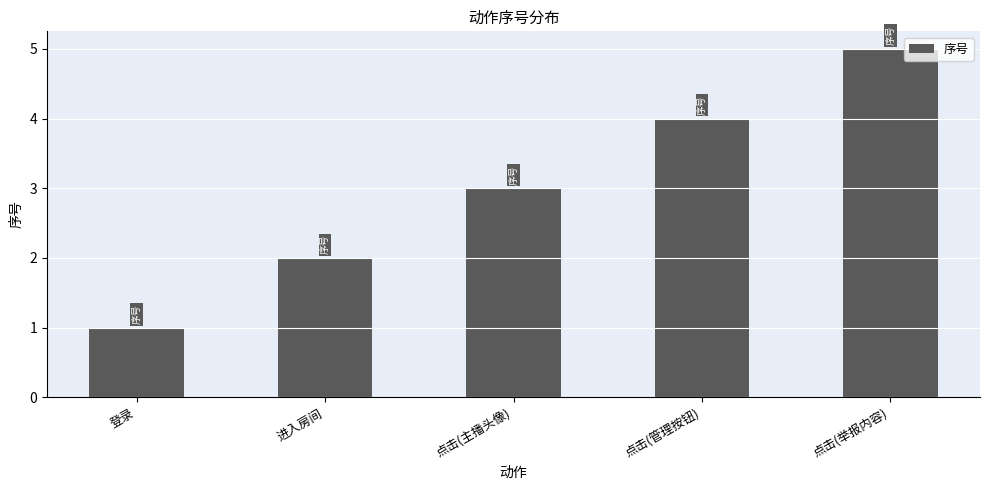

Reading right to left, what are all the values shown in this chart?

5	4	3	2	1